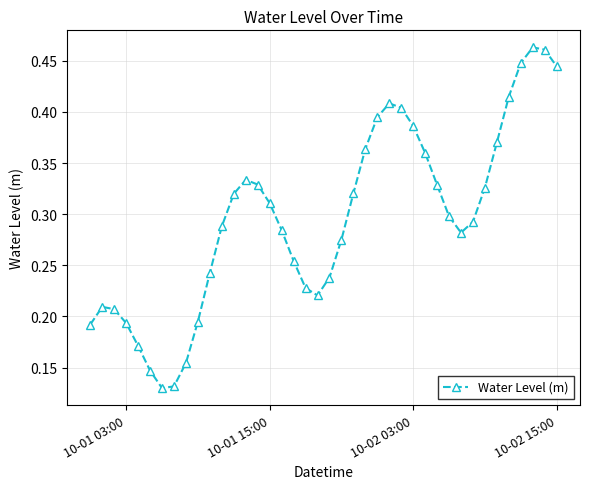

How many values are between 0 and 1?

40